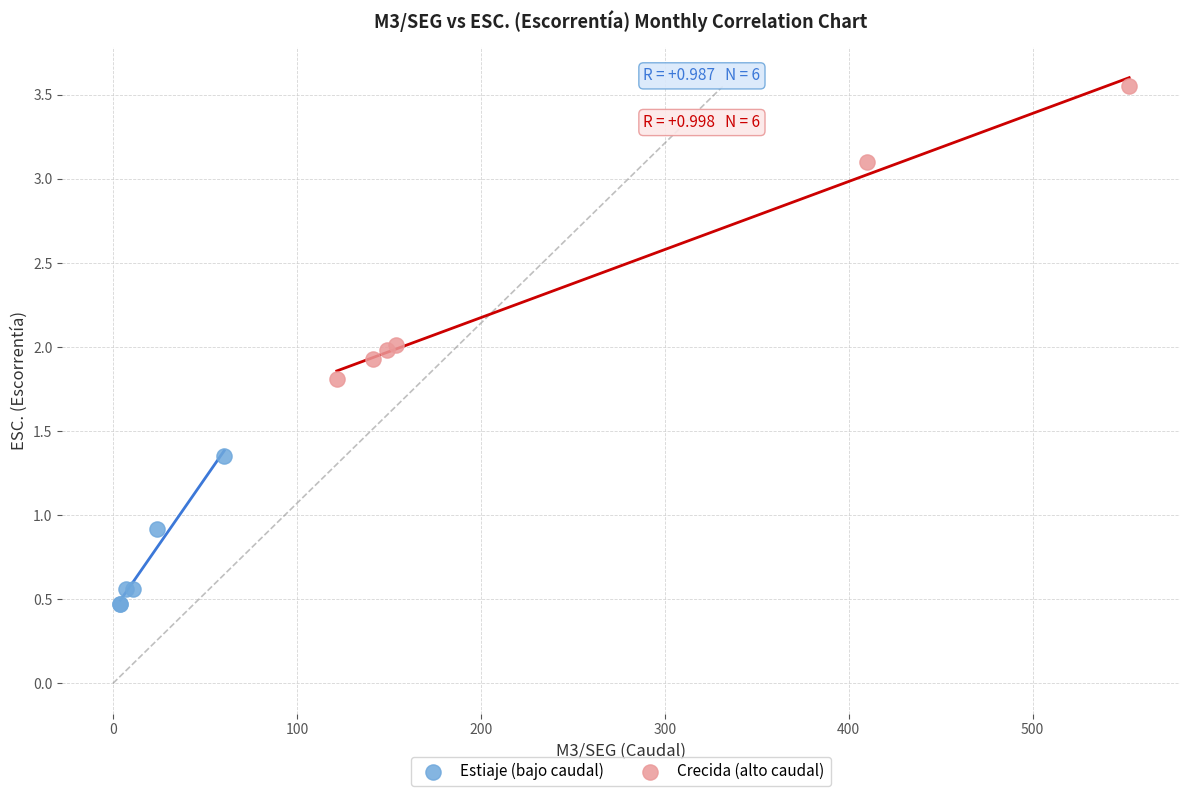

Which series reaches the maximum Y coordinate?

Crecida (alto caudal)